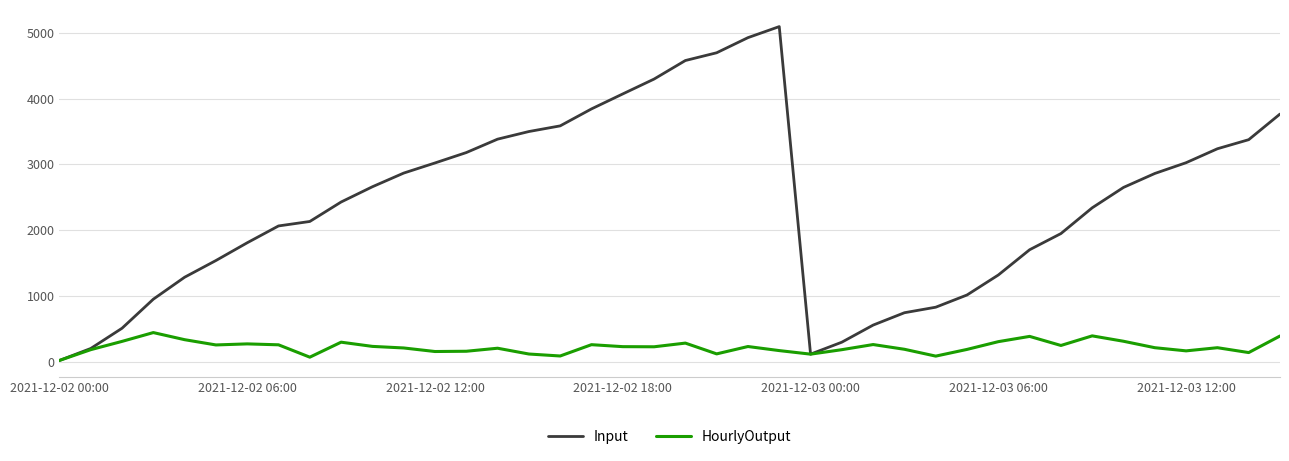

In Input, how many points are higher than both neighbors (excluding endpoints)?

1